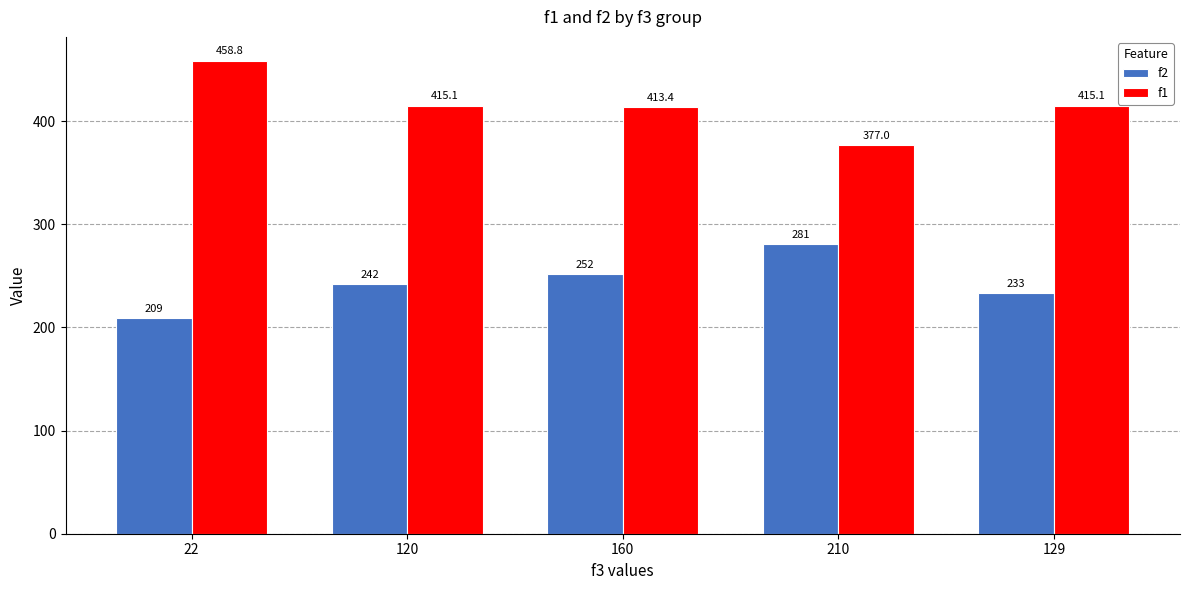

Reading right to left, list all the values displayed in this chart.

f2: 233.0	281.0	252.0	242.0	209.0
f1: 415.1	377.0	413.4	415.1	458.8